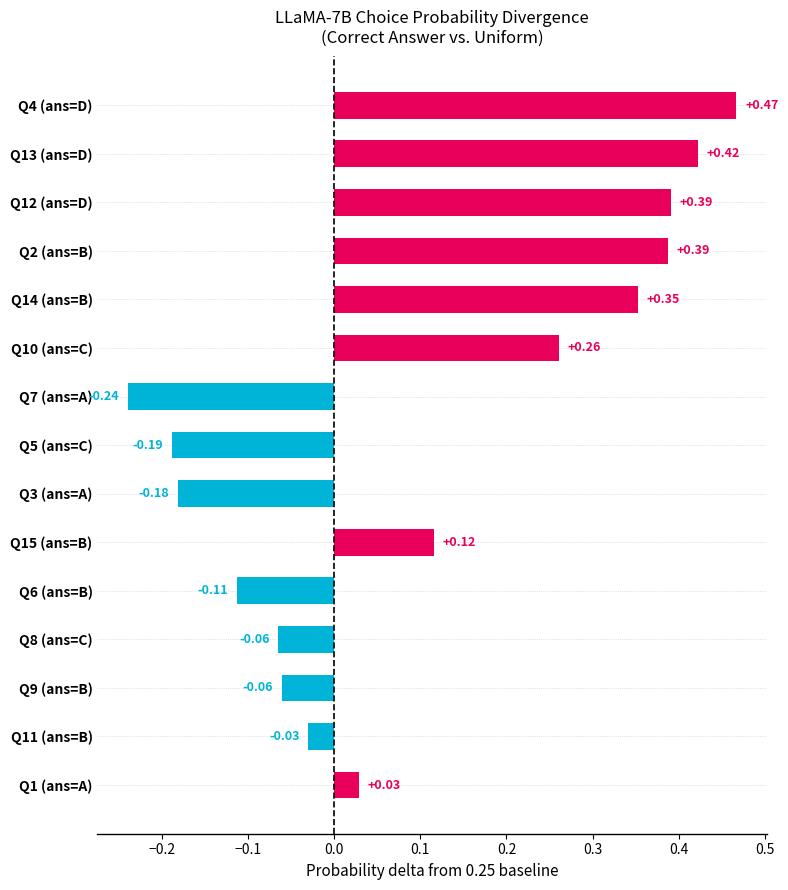

Are the bars grouped side by side (vs. stacked)?

No